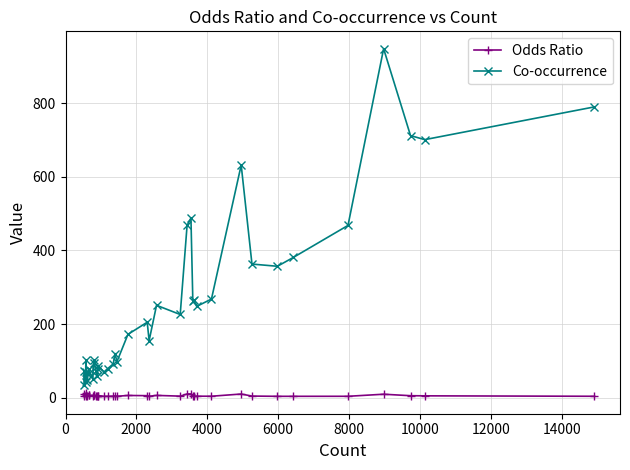

Rank the series by their maximum value, from lowest to highest.

Odds Ratio, Co-occurrence